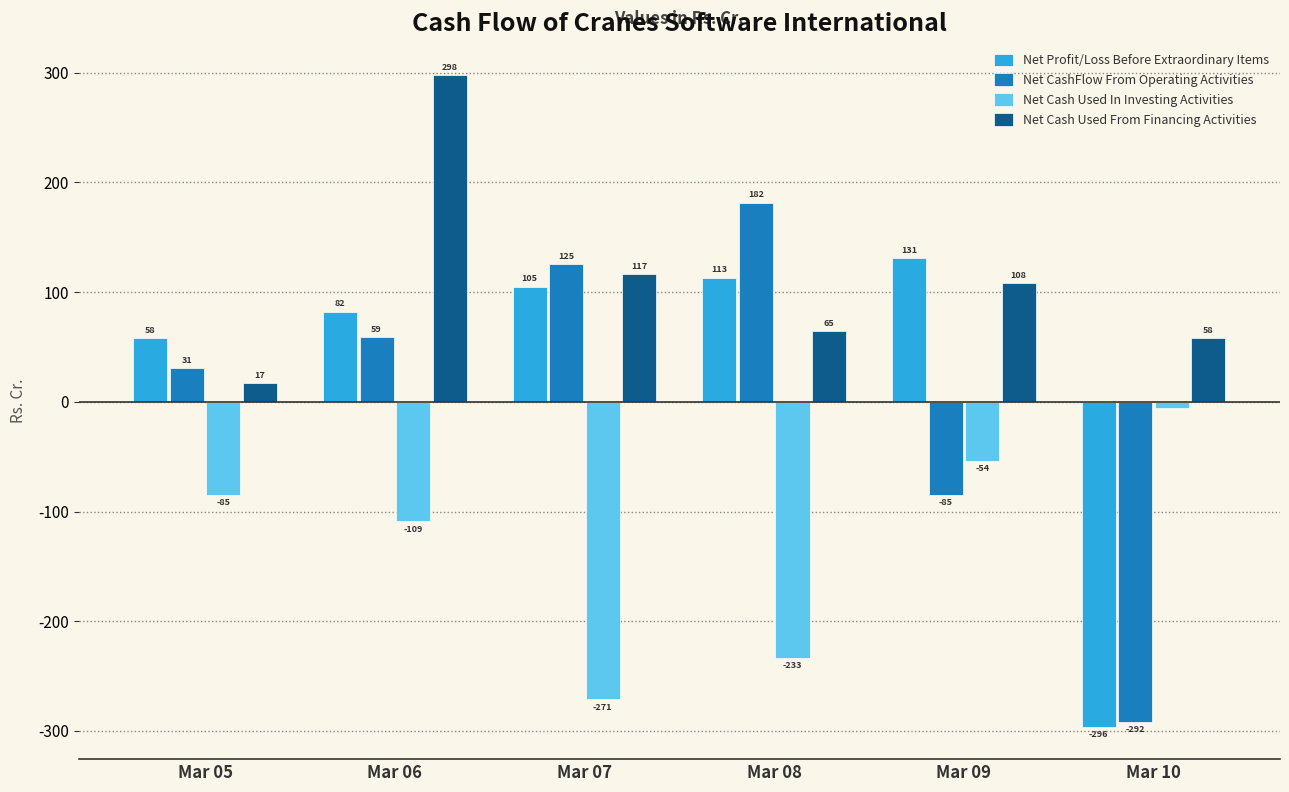

What is the value of the Net CashFlow From Operating Activities bar at the 4th from the left?

181.7